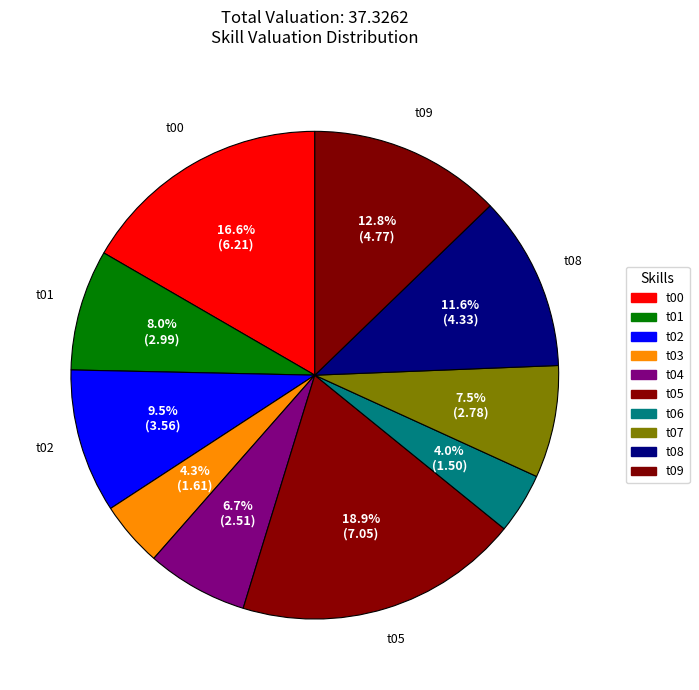

To the nearest percent, what percentage of the pie is t09?

13%